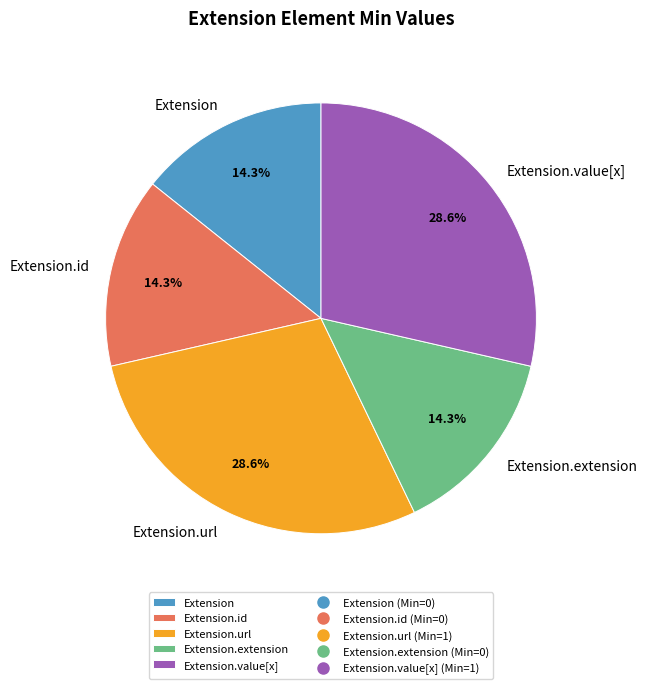

Does Extension.url represent more than half of the total?

No